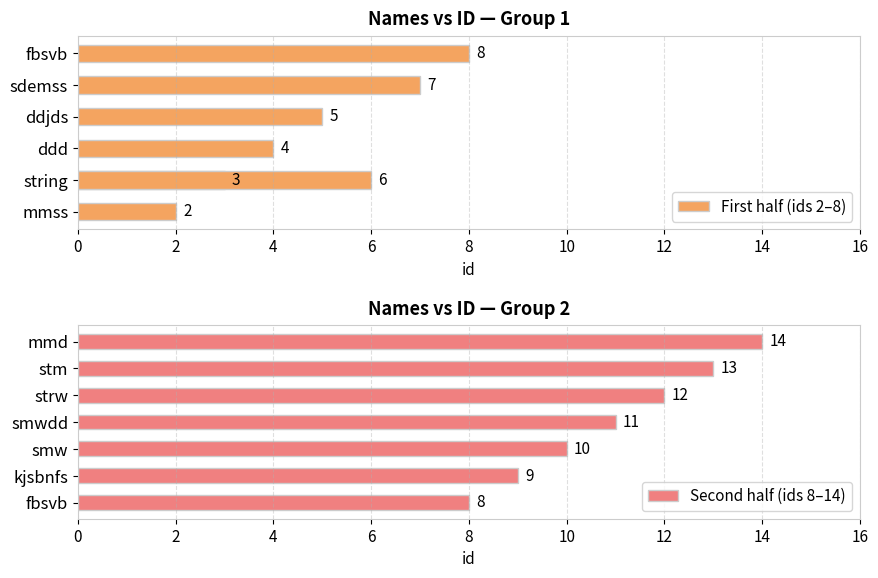

At which label is Second half (ids 8–14) closest to 11?

smwdd